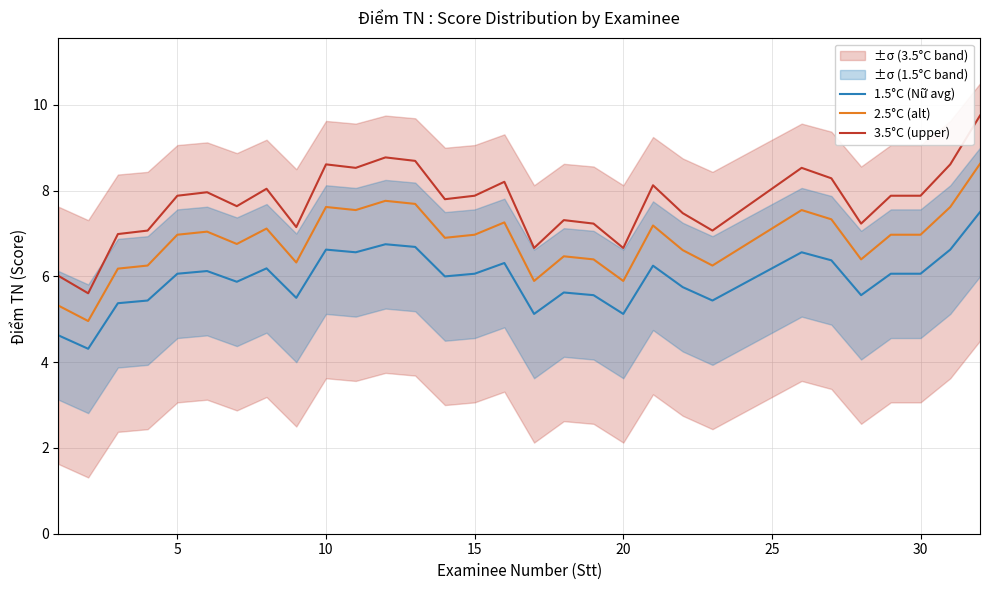

Is it true that 1.5°C (Nữ avg) equals 6.1 at 5?

True